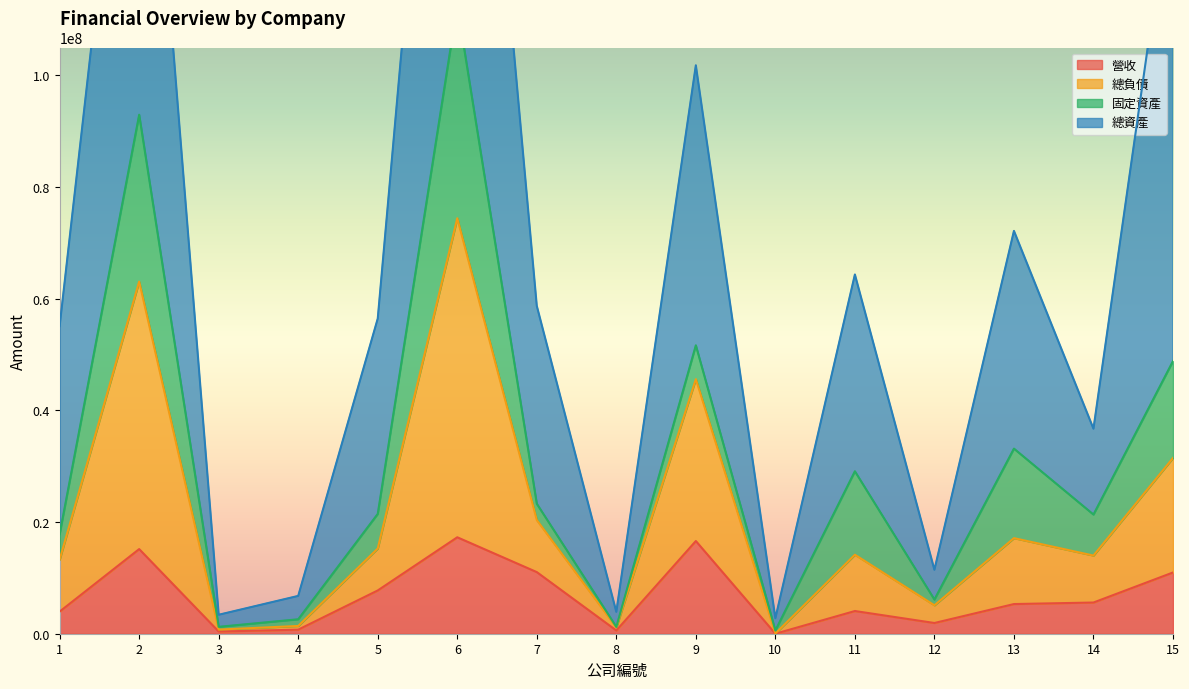

Is the value of 營收 at 1 greater than the value of 總負債 at 5?

No